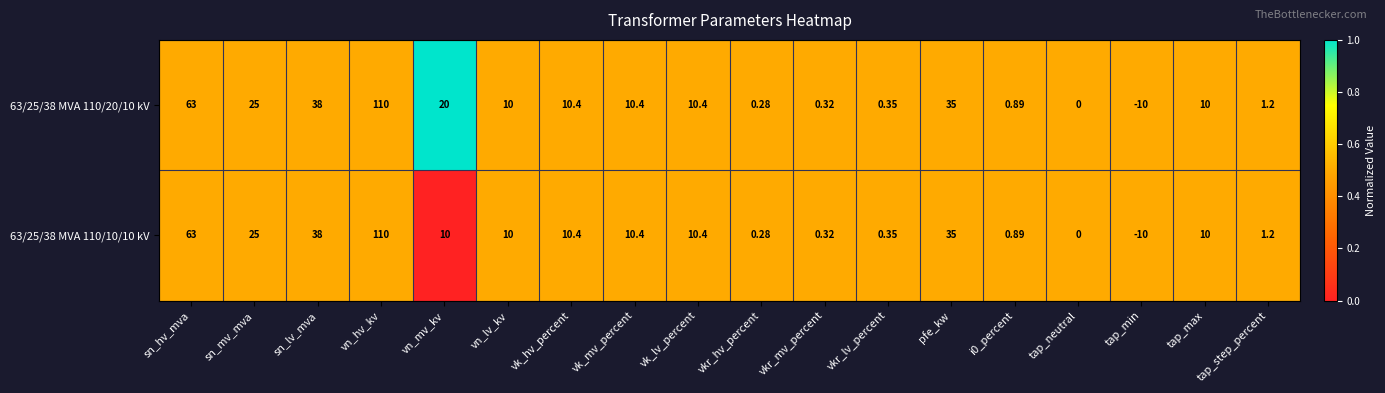

Which series has the largest total across all categories?

63/25/38 MVA 110/20/10 kV